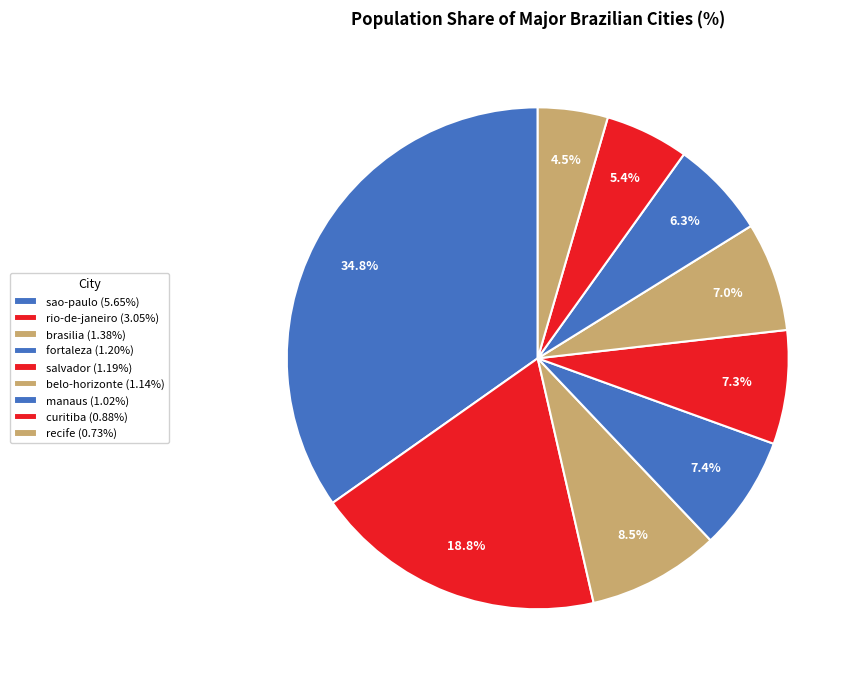

Count the number of slices in the pie.

9